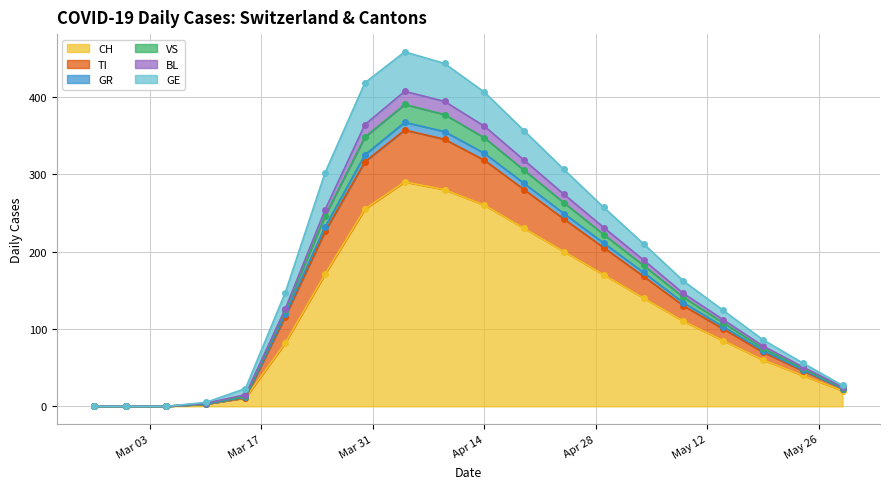

What is the maximum value for CH?

290